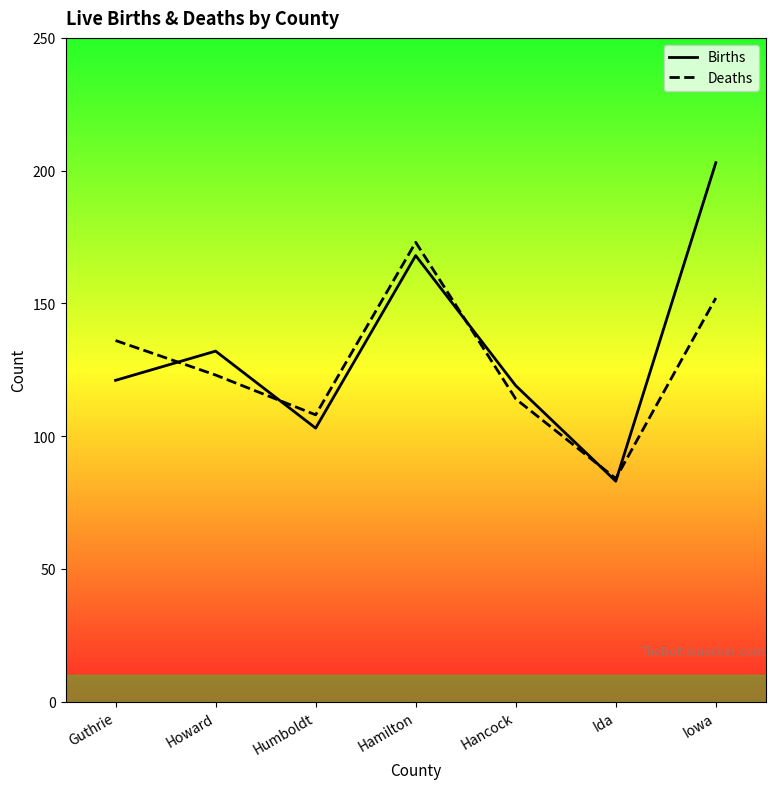

Read the Deaths value at Hancock.

114